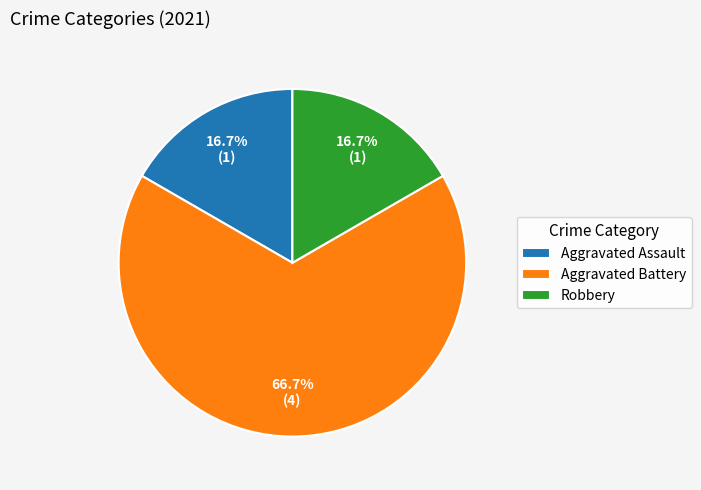

How many segments does this pie chart have?

3